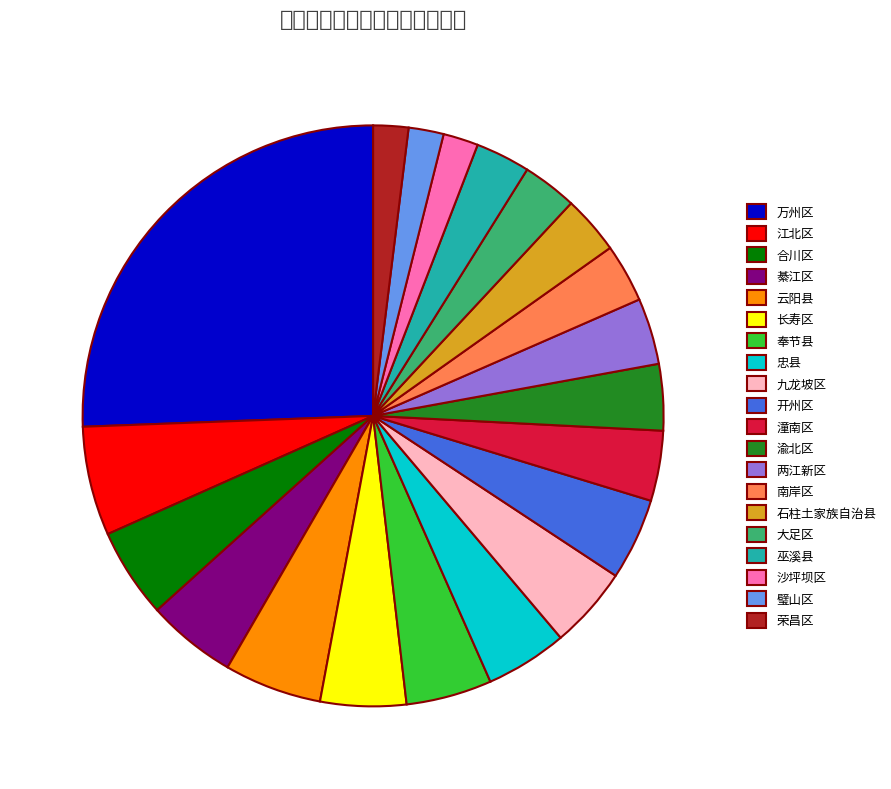

Approximately how many times larger is the value at 荣昌区 compared to 沙坪坝区?

1.0